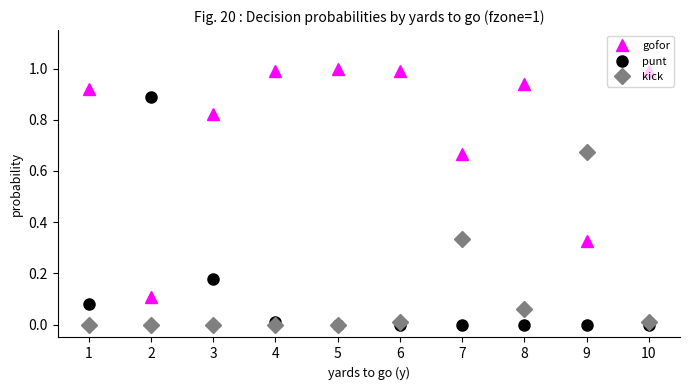

At how many categories does at least one series exceed 0?

10